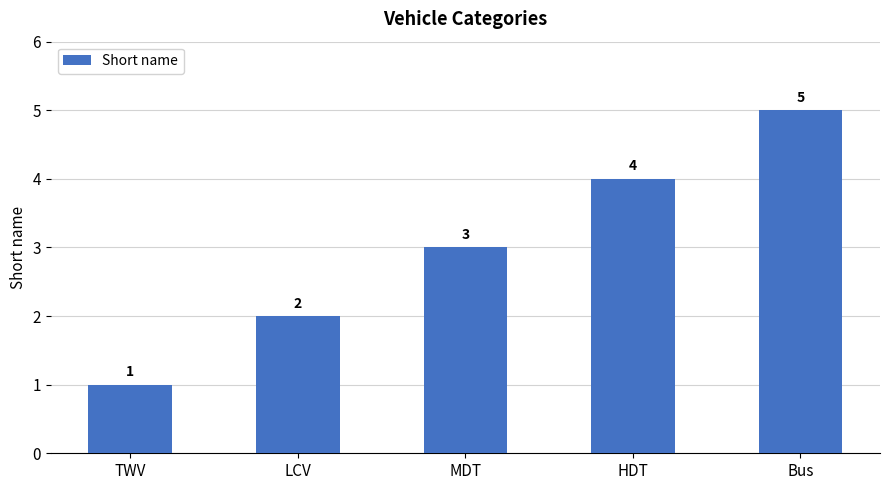

What is the difference between the values at LCV and TWV?

1